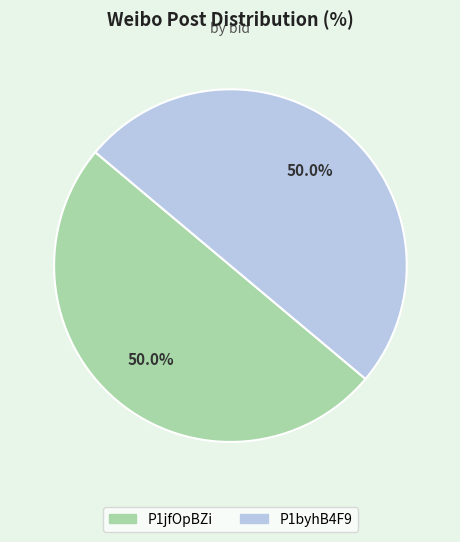

Combined, what portion of the pie is P1byhB4F9 and P1jfOpBZi?

100.0%